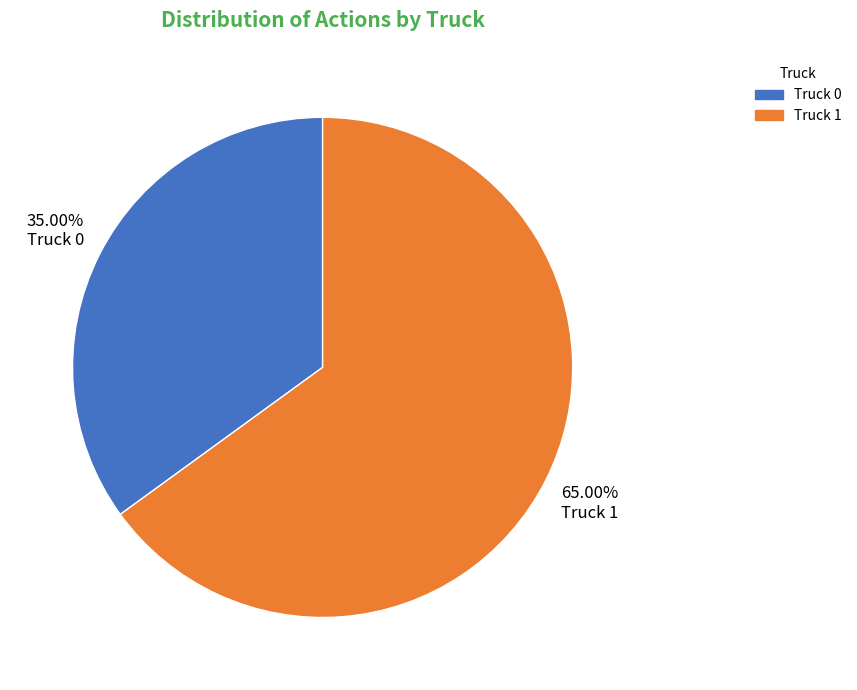

Is it true that Truck 0 is 23% of the pie?

False